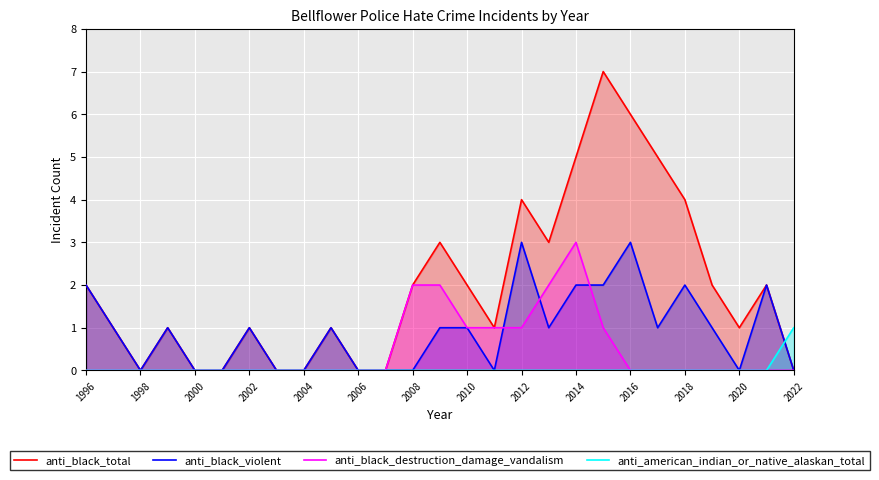

Rank the series by their maximum value, from highest to lowest.

anti_black_total, anti_black_violent, anti_black_destruction_damage_vandalism, anti_american_indian_or_native_alaskan_total